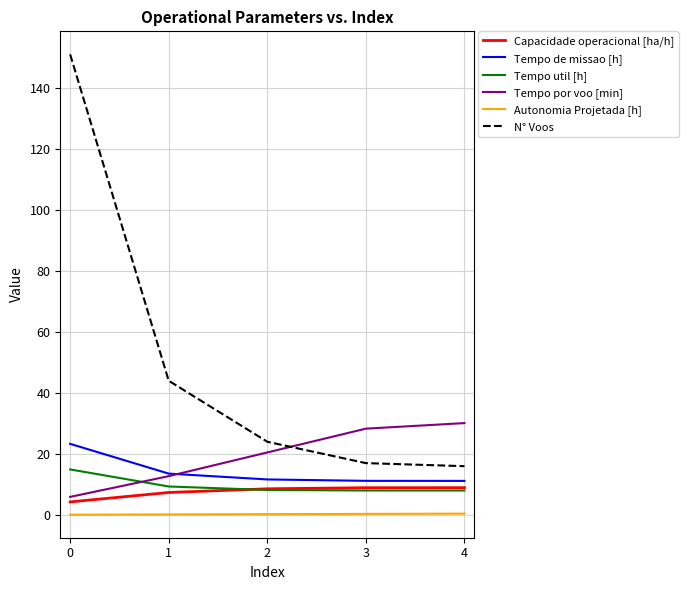

What is the greatest value displayed?

151.0